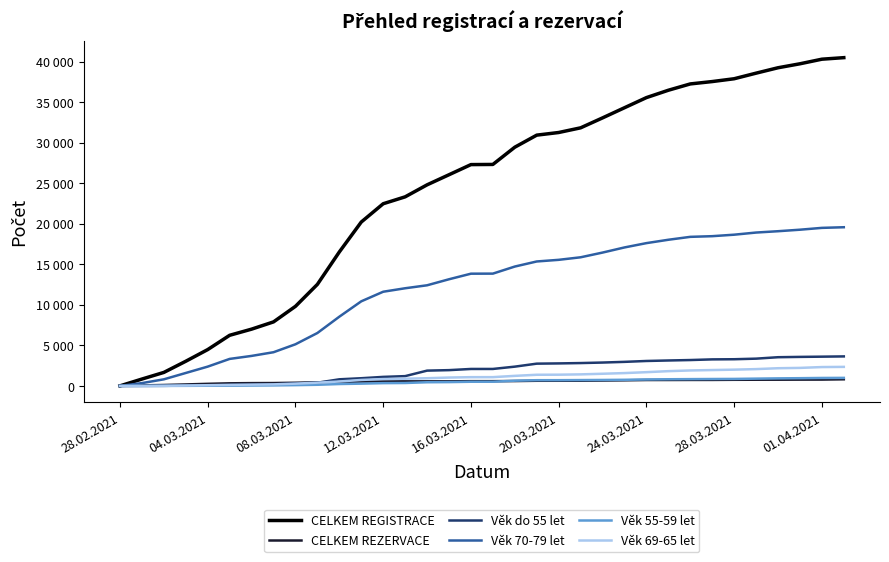

Is this an area chart (filled region under the line)?

No